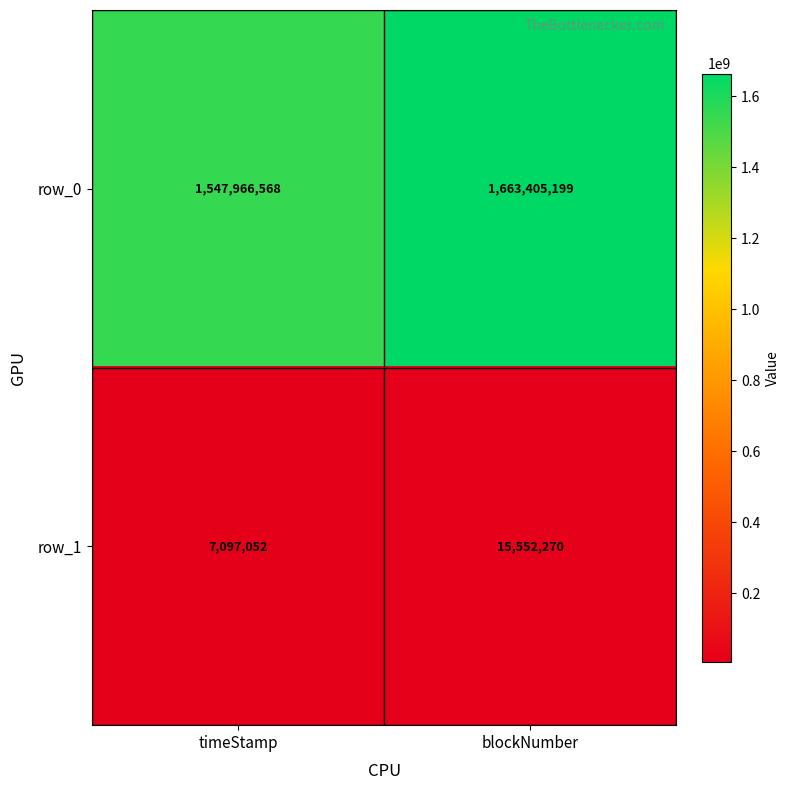

List the series in order of their overall mean, highest first.

row_0, row_1